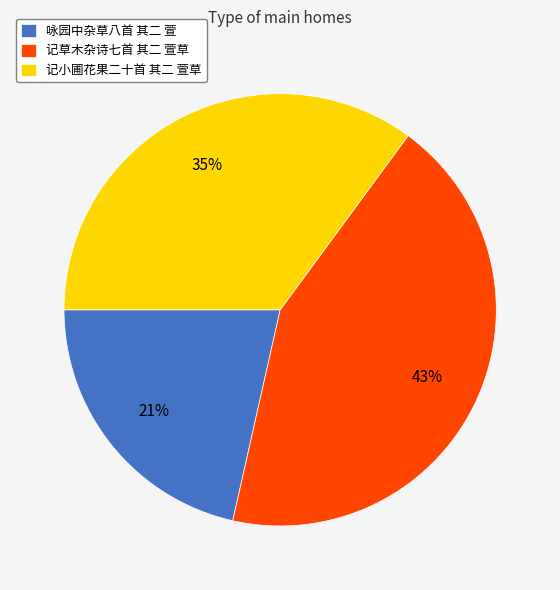

Rank the categories by value from highest to lowest.

记草木杂诗七首 其二 萱草, 记小圃花果二十首 其二 萱草, 咏园中杂草八首 其二 萱